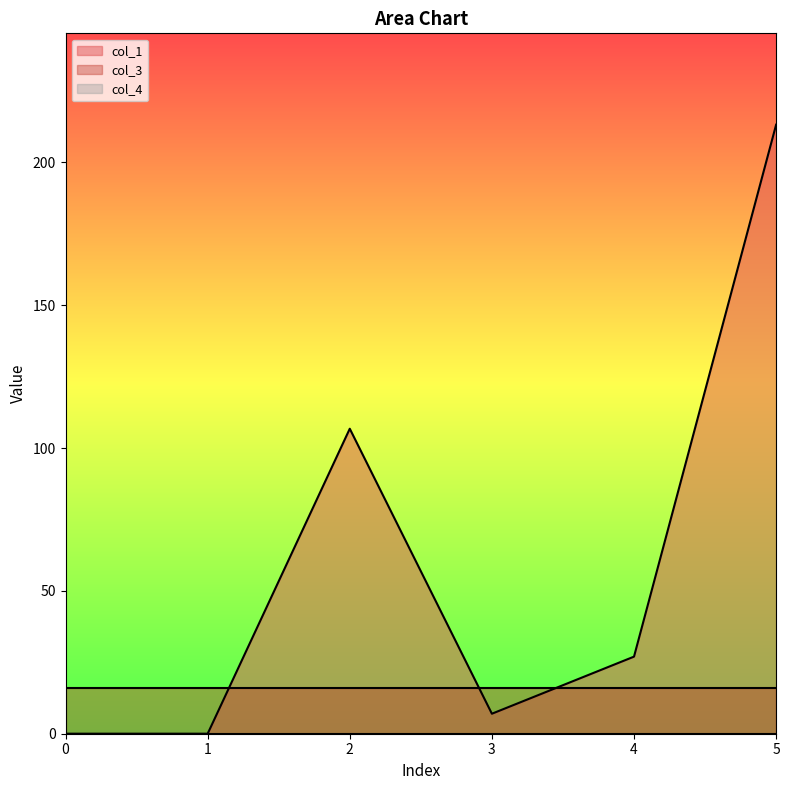

How many lines are shown in the chart?

3